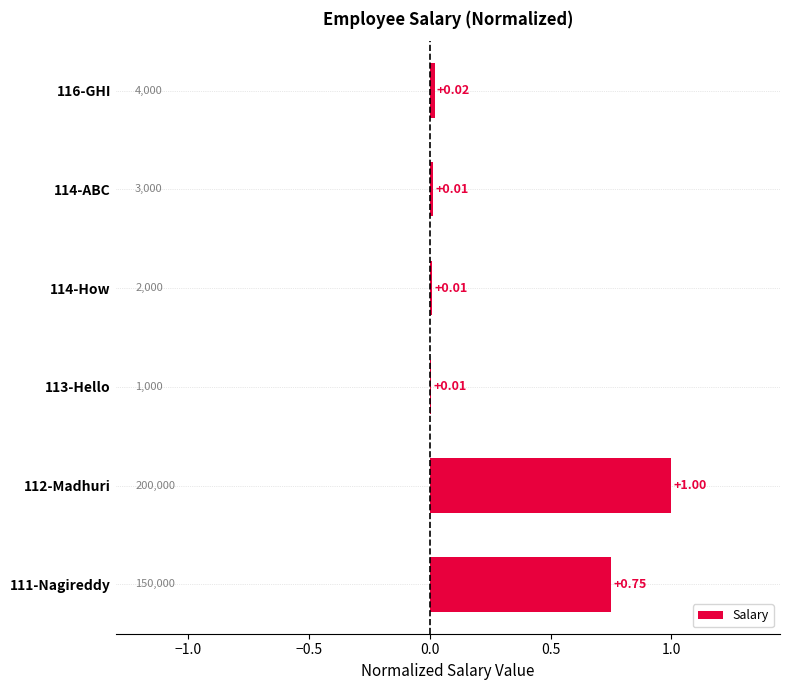

What is the change in value from 112-Madhuri to 114-How?

-1.0